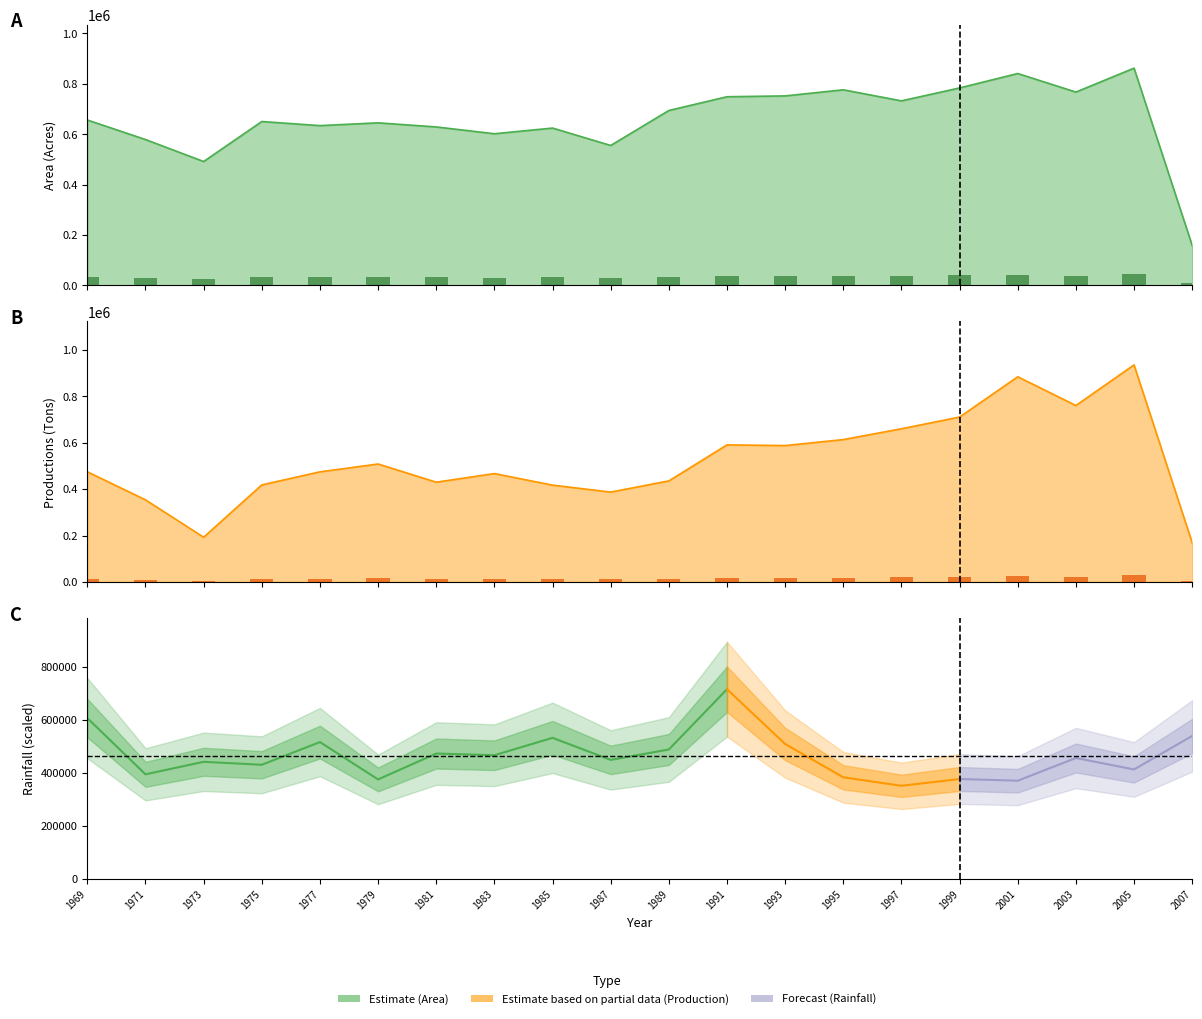

What is the lowest value of the Productions(Tons) series?

168925